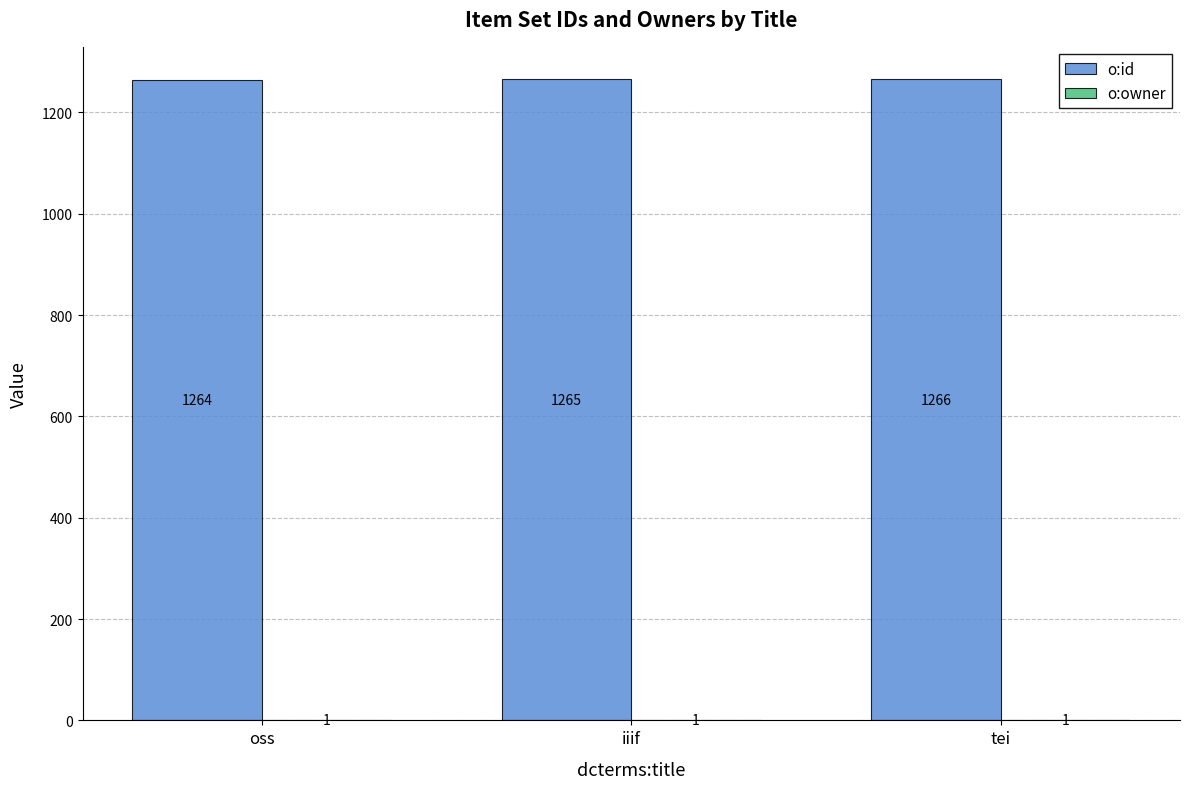

What value does the o:id series have at iiif?

1265